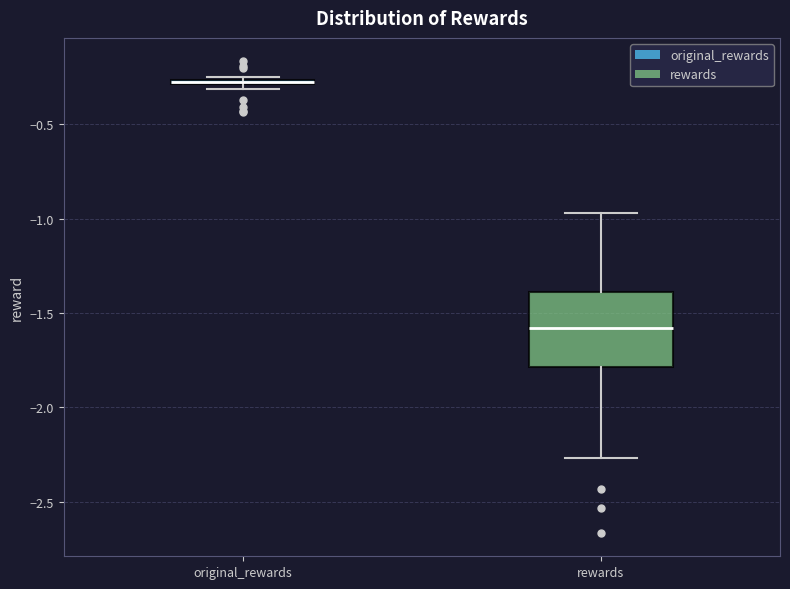

Where is the upper edge of the box for original_rewards on the y-axis? The values are not printed on the chart, so give them approximately, as read against the axis.

-0.25